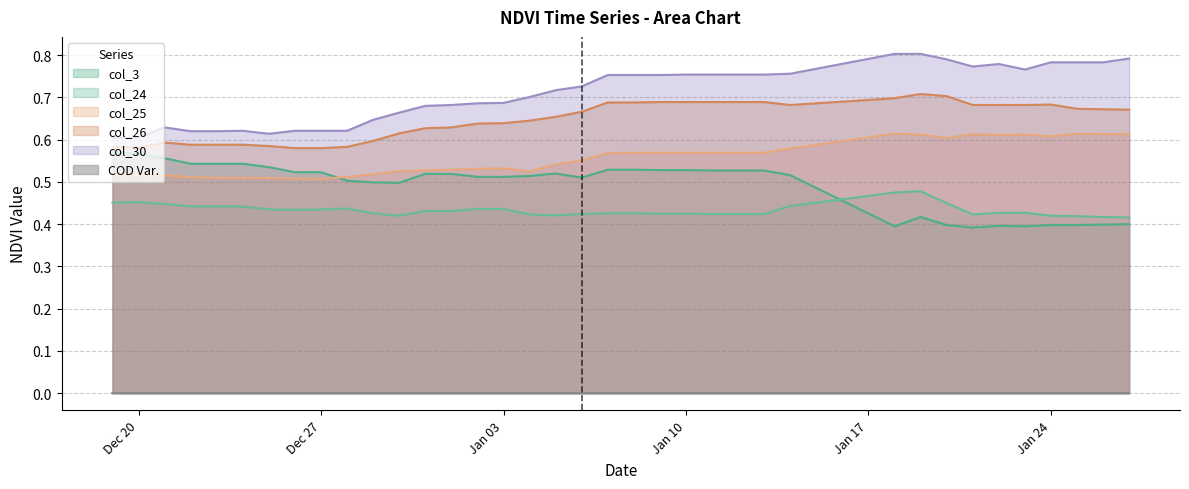

At how many categories does at least one series exceed 0?

37